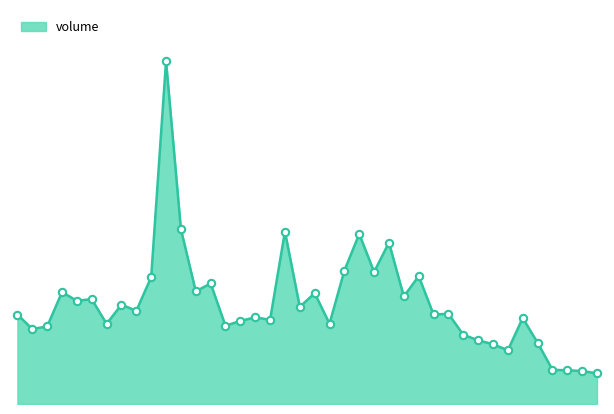

Is this an area chart (filled region under the line)?

Yes